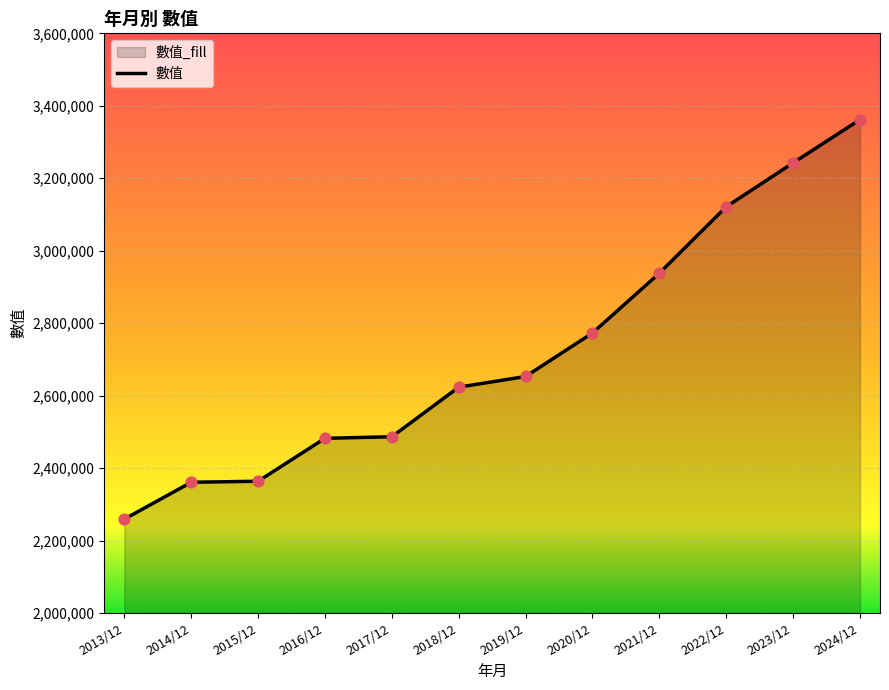

Between 2014/12 and 2020/12, which is larger?

2020/12